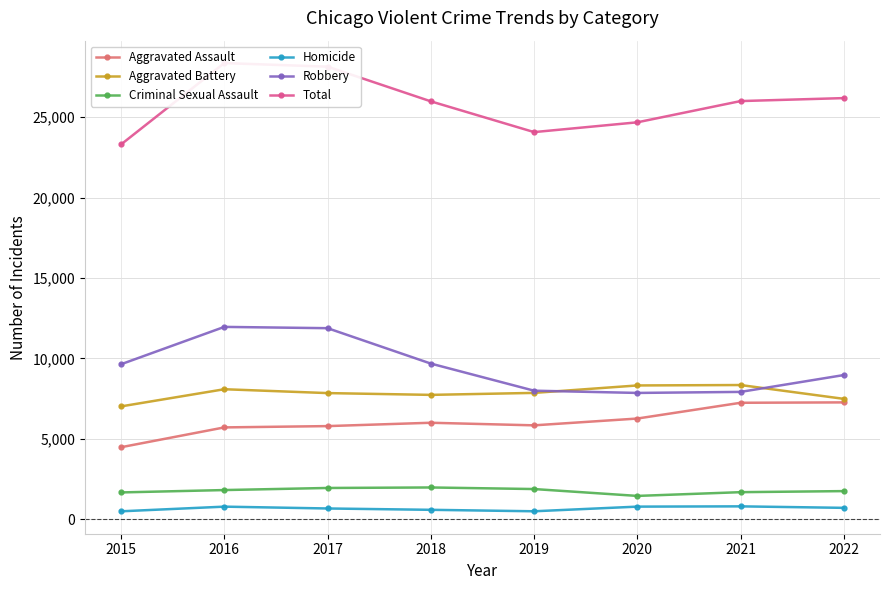

Does the chart display data point markers on the line(s)?

Yes